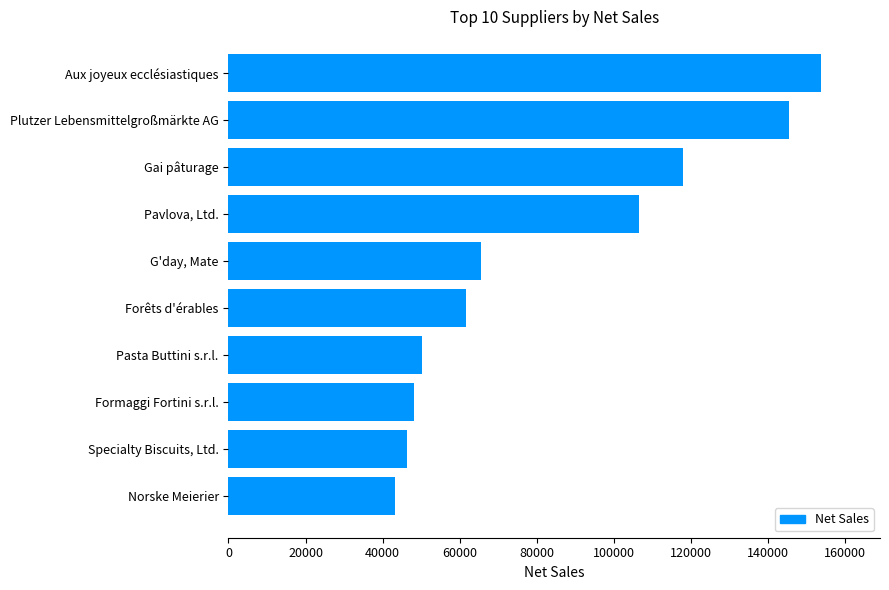

Rank the categories by value from highest to lowest.

Aux joyeux ecclésiastiques, Plutzer Lebensmittelgroßmärkte AG, Gai pâturage, Pavlova, Ltd., G'day, Mate, Forêts d'érables, Pasta Buttini s.r.l., Formaggi Fortini s.r.l., Specialty Biscuits, Ltd., Norske Meierier